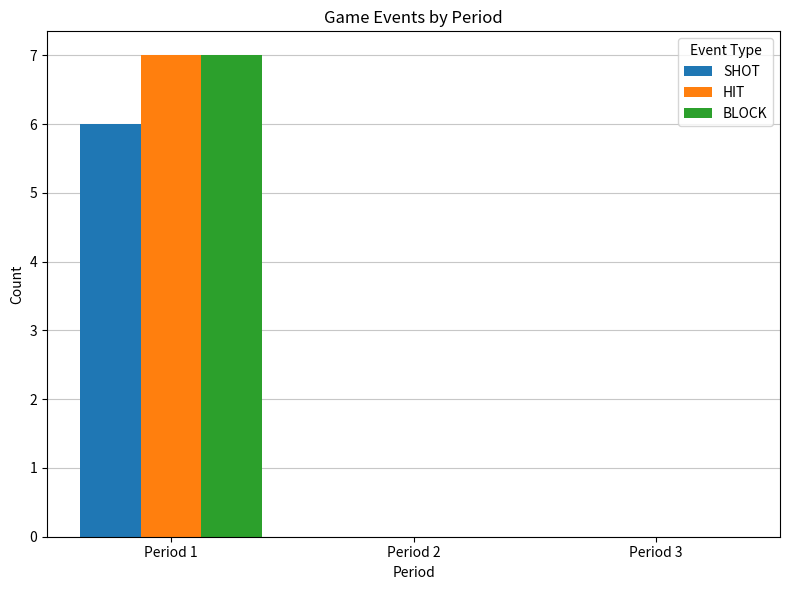

Is it true that BLOCK equals 0 at Period 3?

True